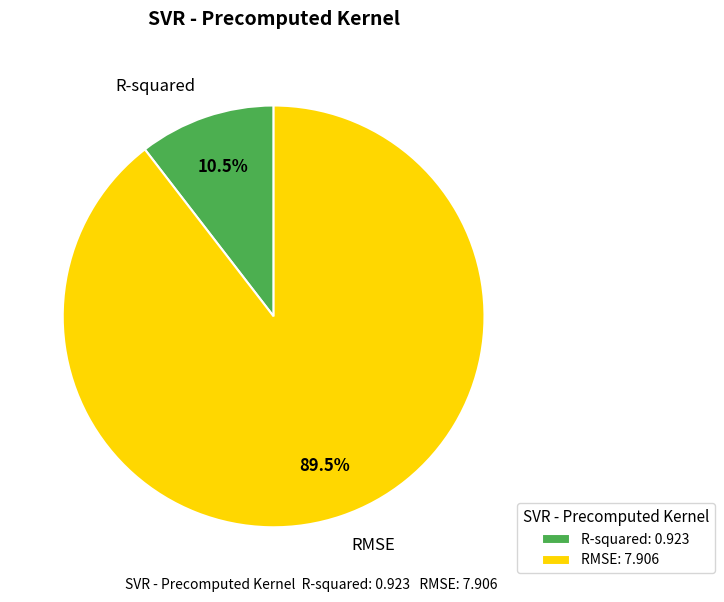

Which slice is the largest?

RMSE